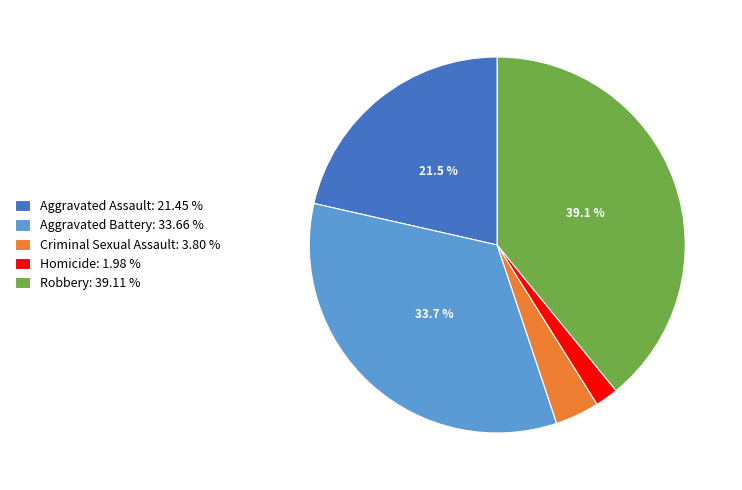

Is the sum of Homicide: 1.98 % and Aggravated Assault: 21.45 % greater than half?

No